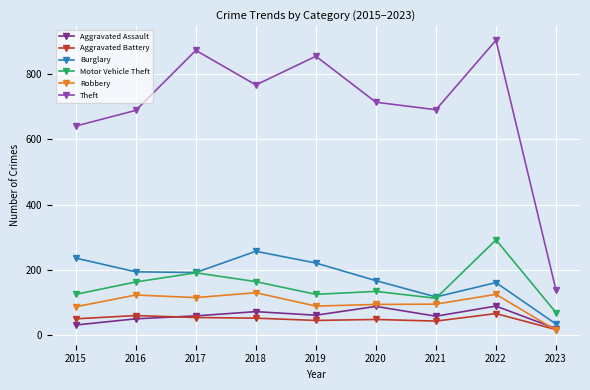

What is the value of the Motor Vehicle Theft point at the 6th from the left?

134